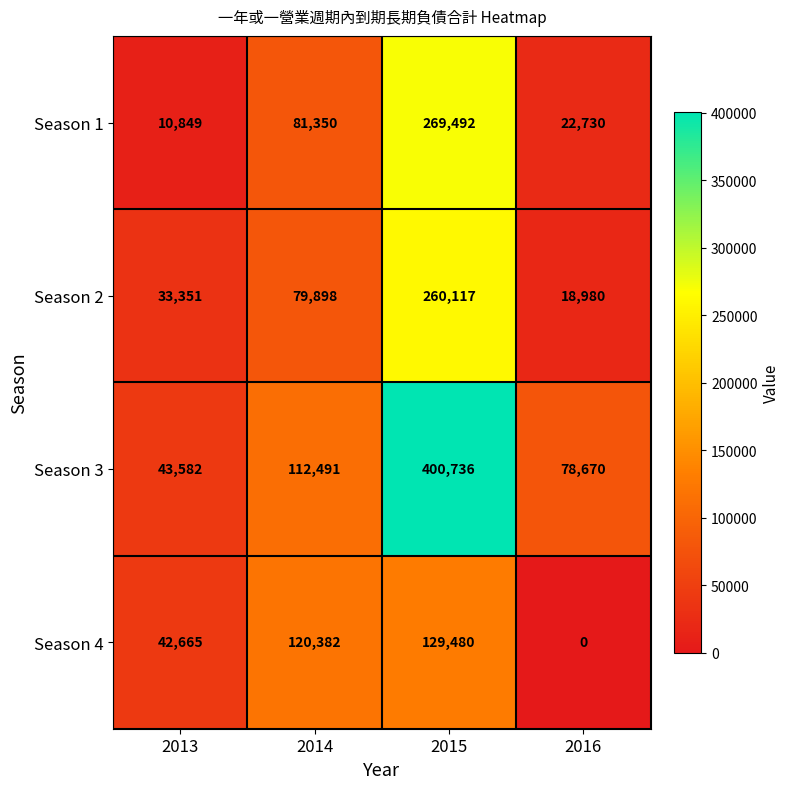

List the labels in order of Season 4 value, largest first.

2015, 2014, 2013, 2016